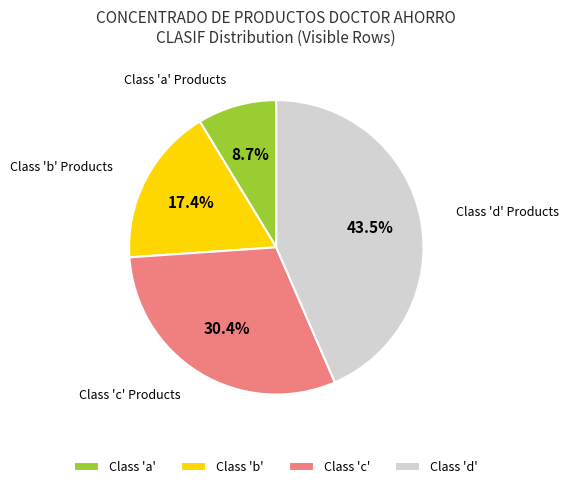

Rank the categories by value from highest to lowest.

Class 'd', Class 'c', Class 'b', Class 'a'